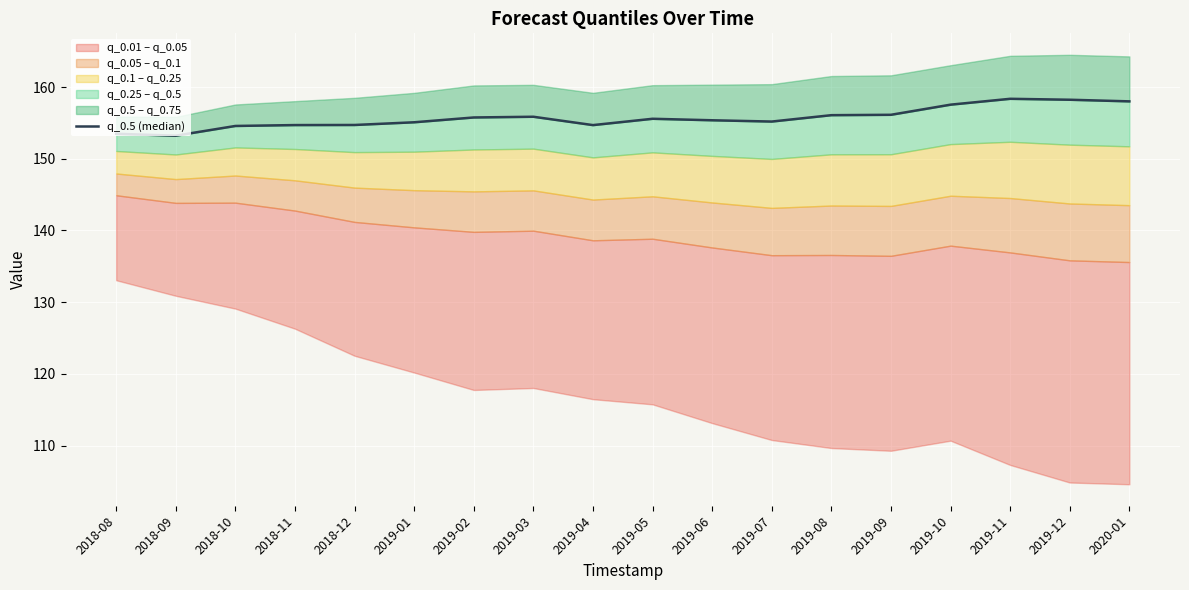

Between 2019-01 and 2019-05, which is larger?

2019-05